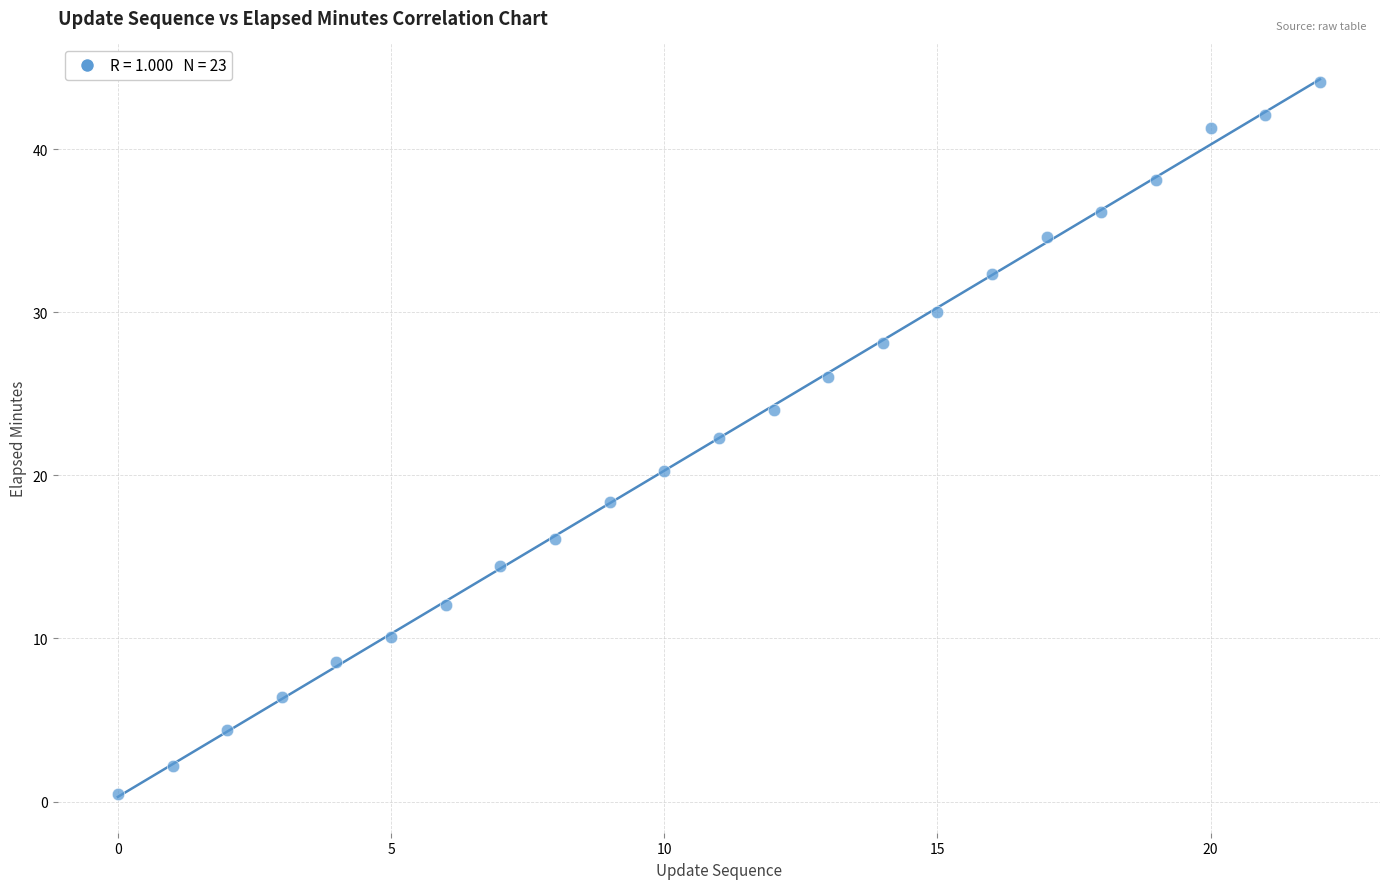

What is the range of Y values (max minus min)?

43.6